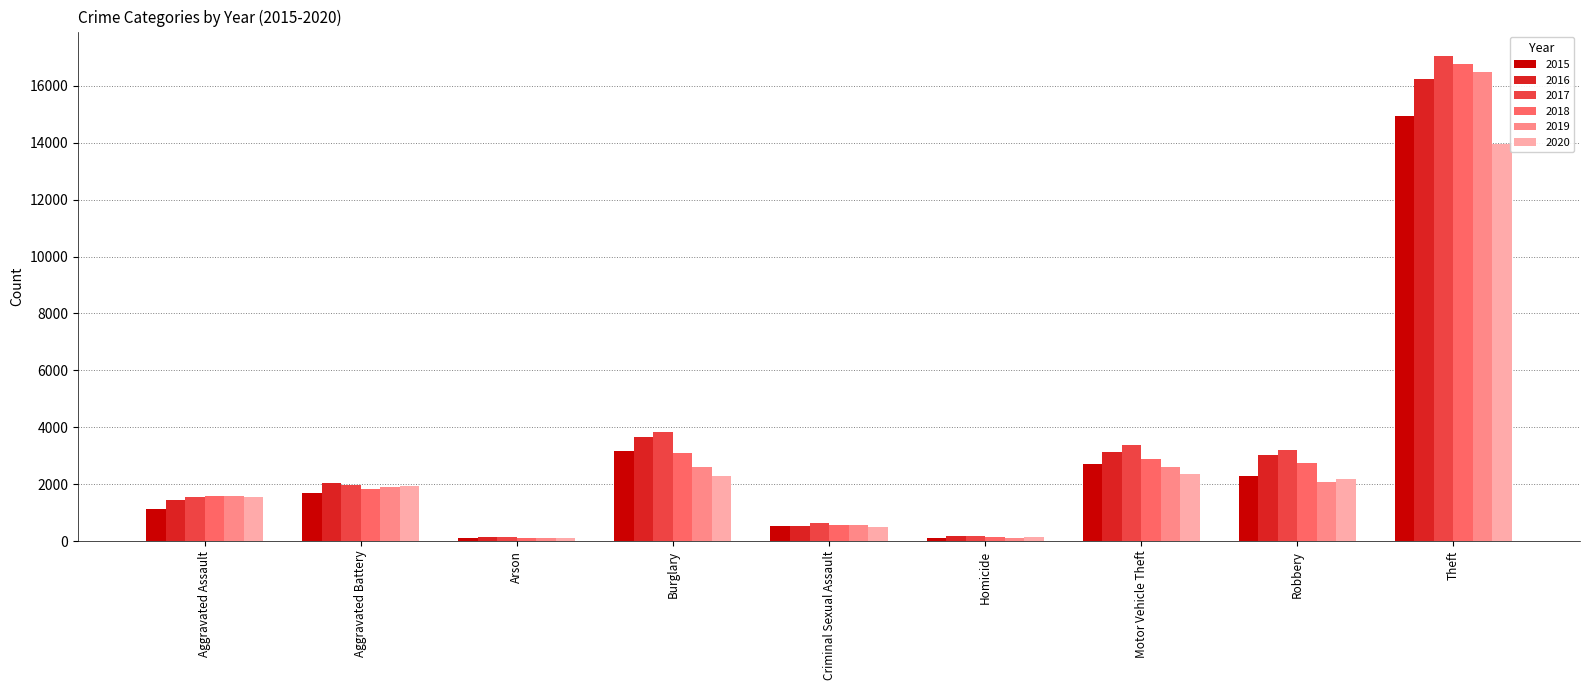

At which category is the sum across all series the highest?

Theft